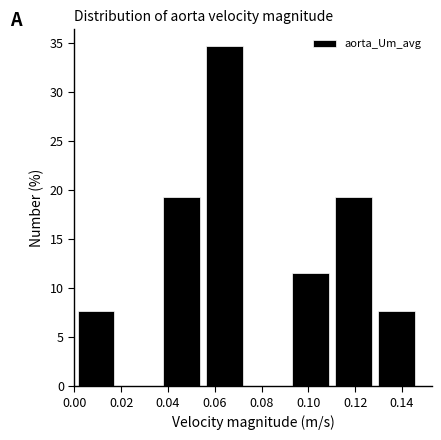

Reading left to right, list every bar in this chart as the range it spans on the x-axis followed by its height. Neither the bar edges nor the heights are printed on the chart, so give them approximately, as read against the axes.

0.000 to 0.018: 7.5
0.018 to 0.036: 0
0.036 to 0.056: 19.0
0.056 to 0.074: 34.5
0.074 to 0.092: 0
0.092 to 0.110: 11.5
0.110 to 0.128: 19.0
0.128 to 0.146: 7.5